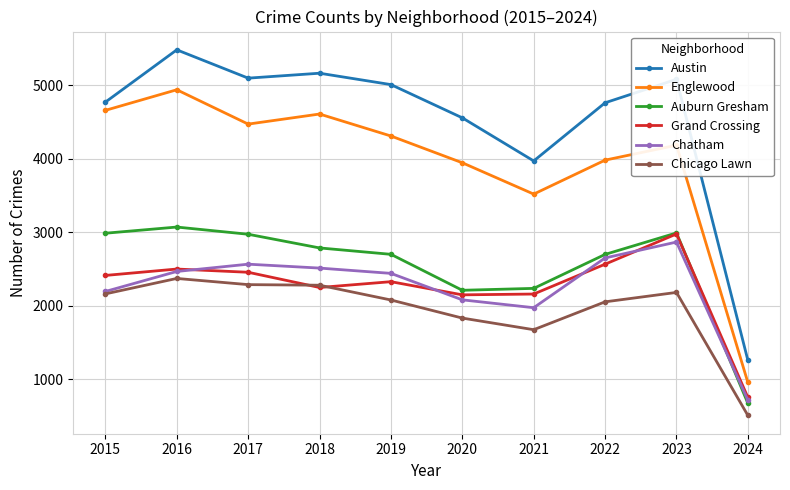

What is the total value across all series at 2017?

19850